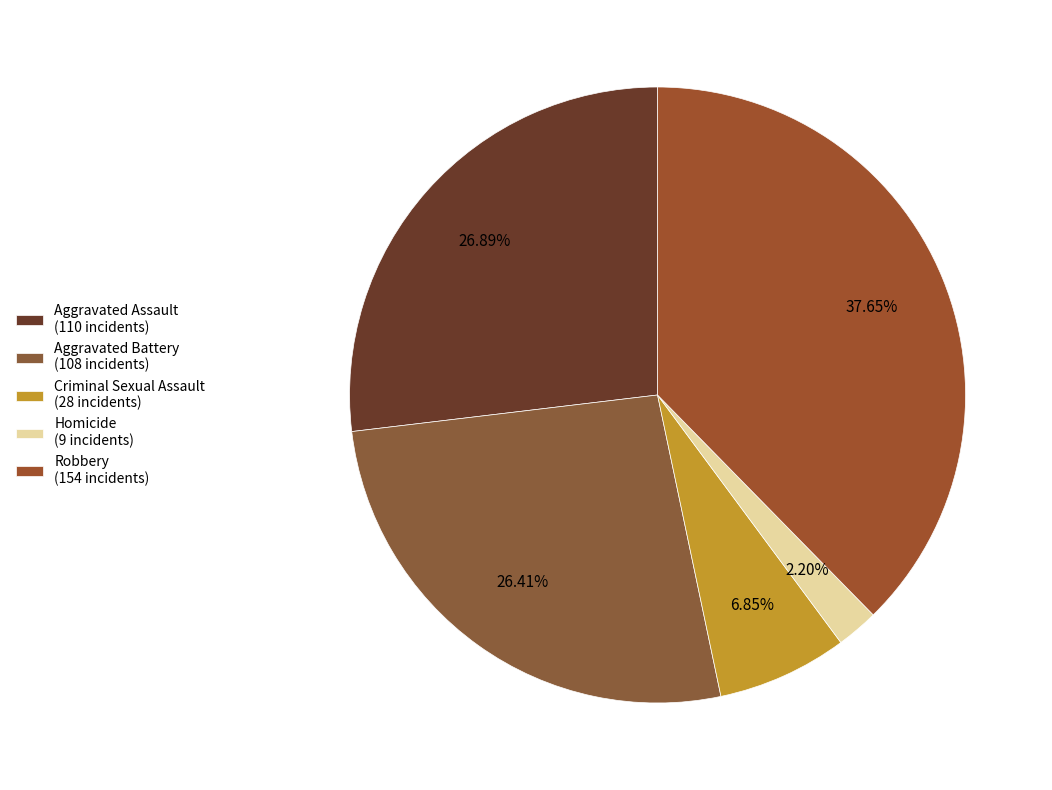

Is Criminal Sexual Assault the majority of the pie?

No